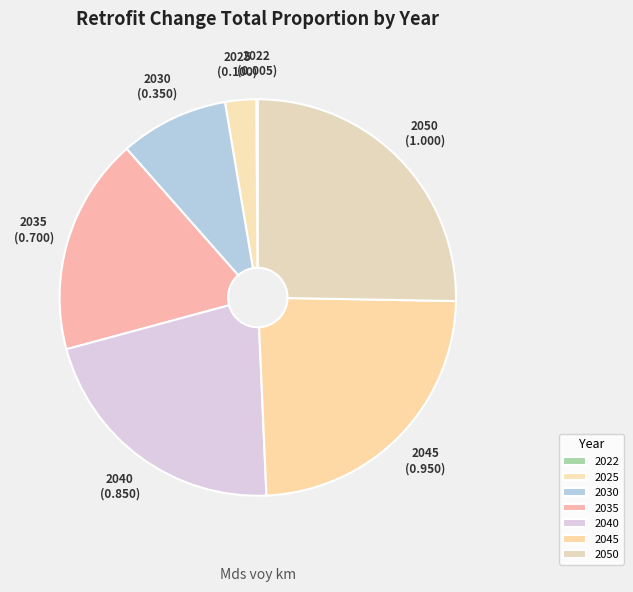

Does 2030 represent more than half of the total?

No